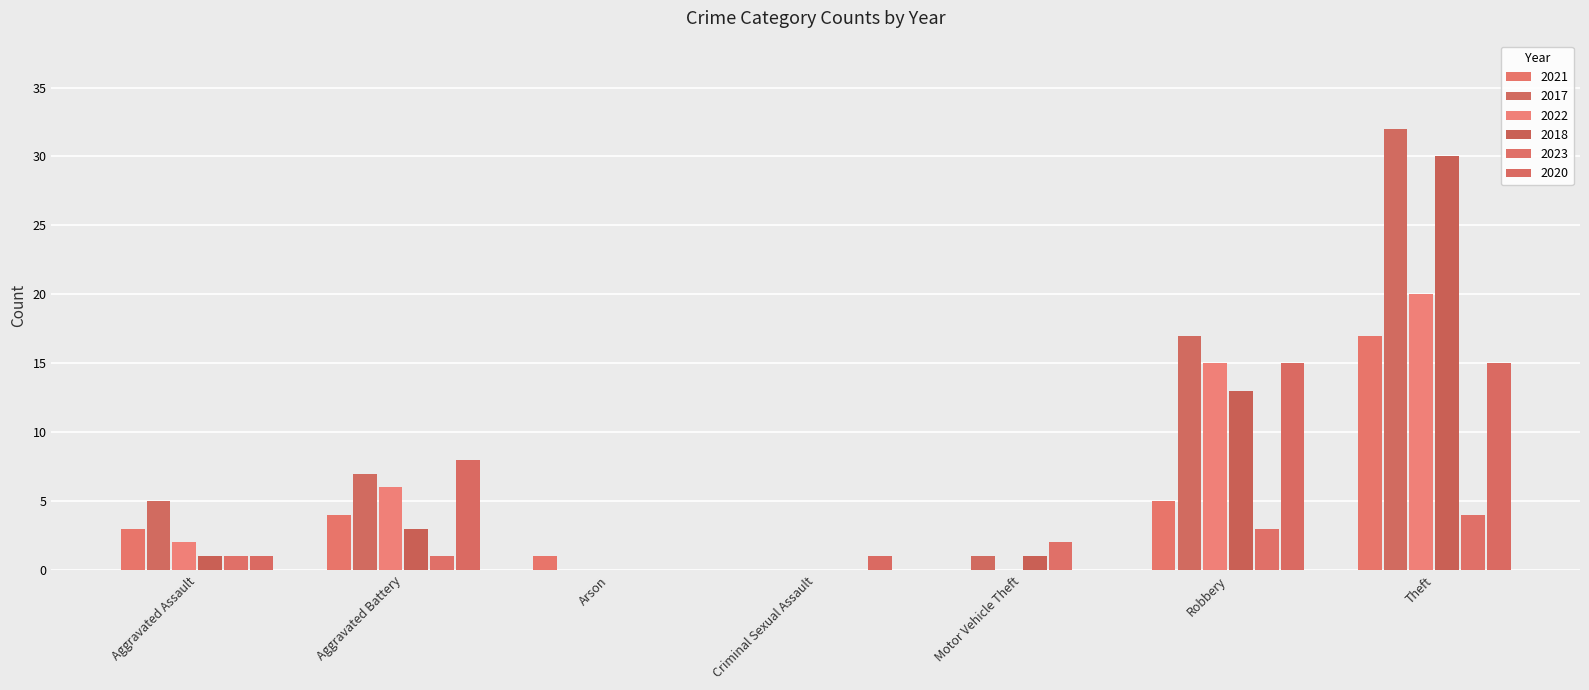

Is the value of 2022 at Aggravated Assault greater than the value of 2021 at Robbery?

No